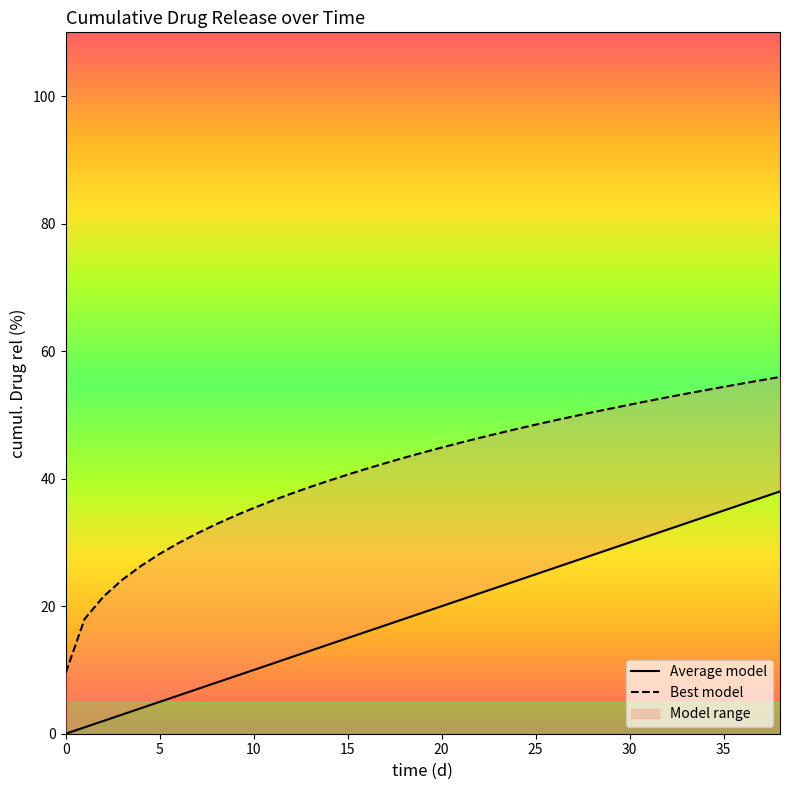

The Average model series shows 57.4 at 33. True or false?

False